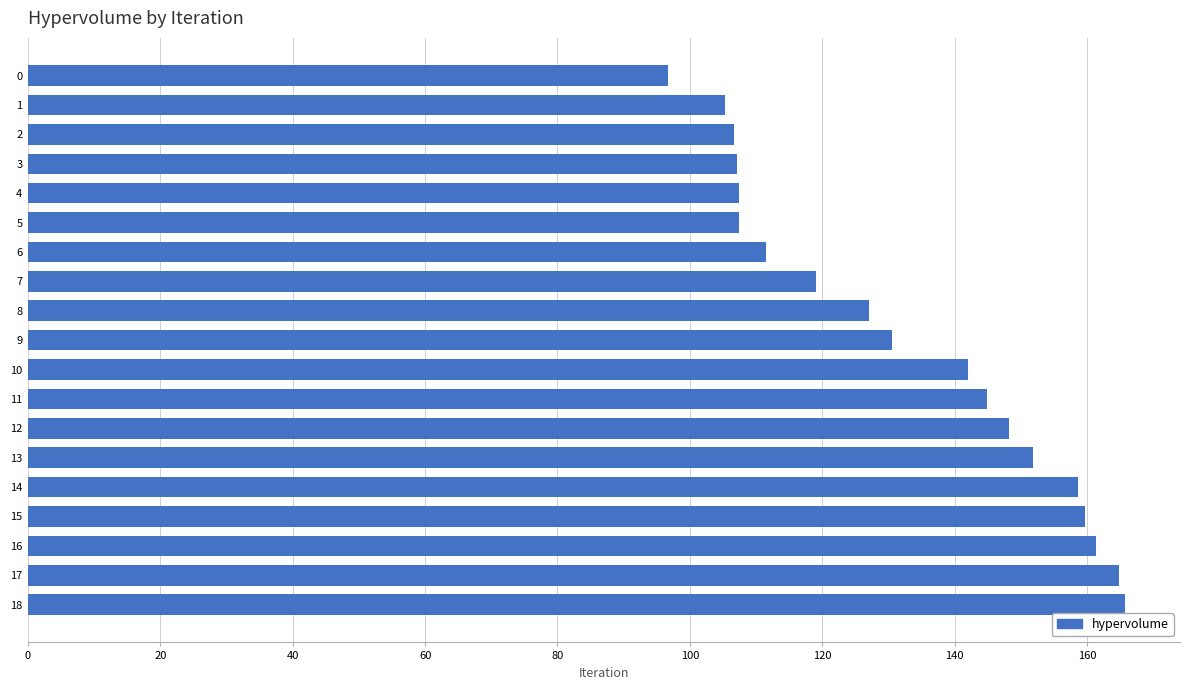

How many distinct data groups are displayed?

1